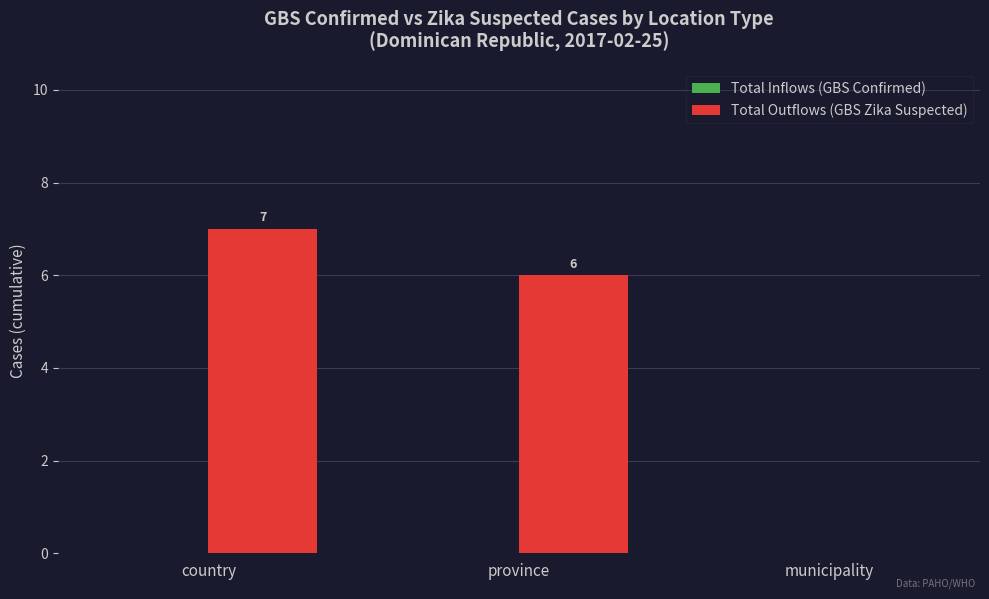

What is the maximum value shown in the chart?

7